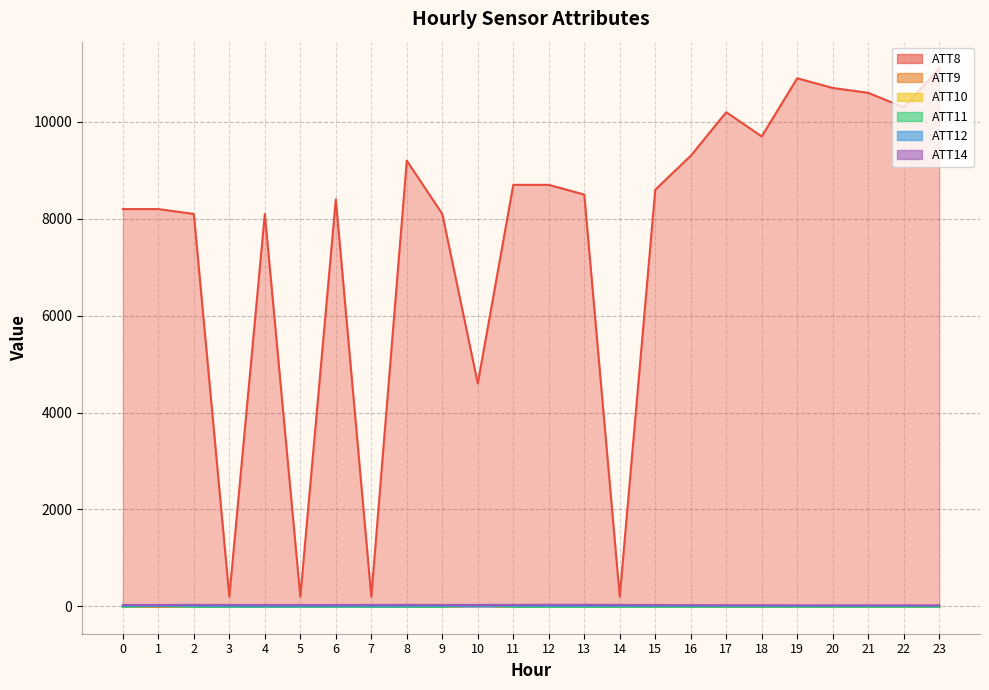

Which category has the highest value in the ATT14 series?

12